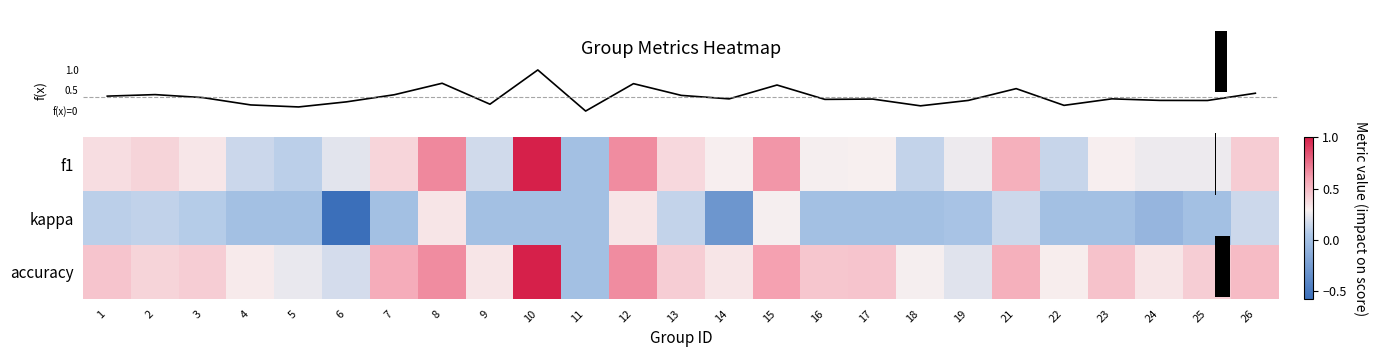

List the series in order of their peak value, highest first.

row_0, row_2, row_1